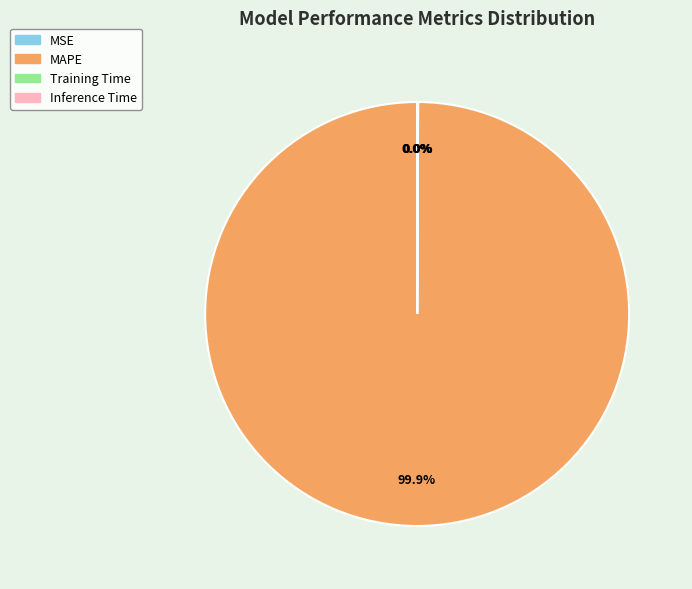

Which category has the biggest portion of the pie?

MAPE